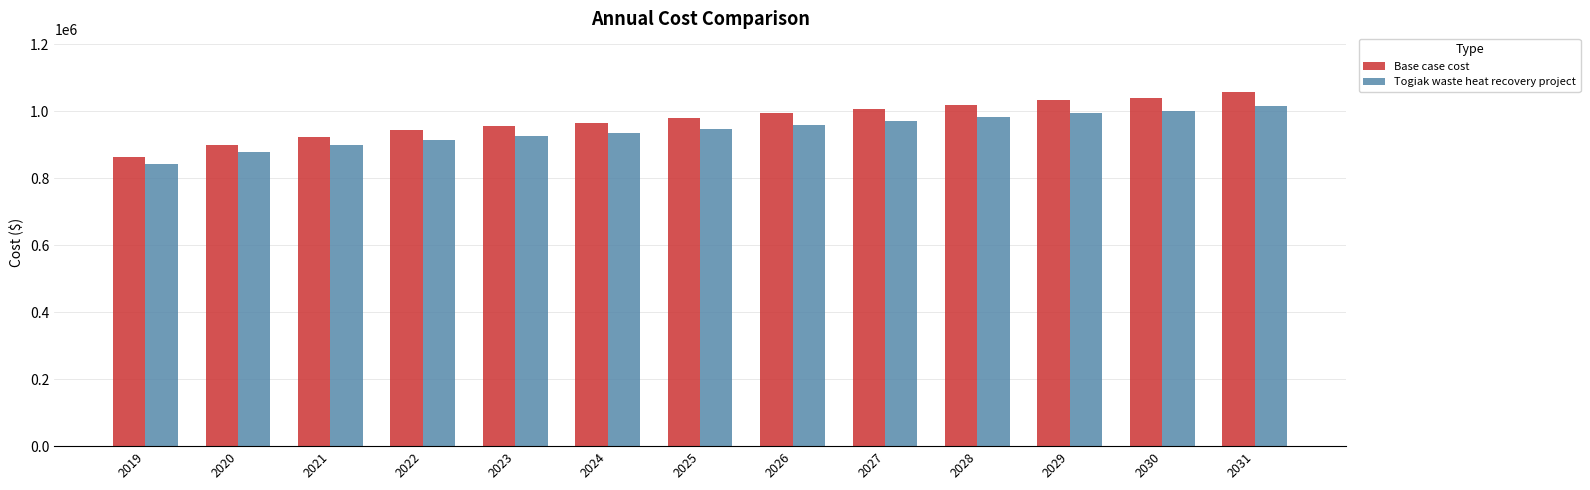

Which series has the largest range (max minus min)?

Base case cost